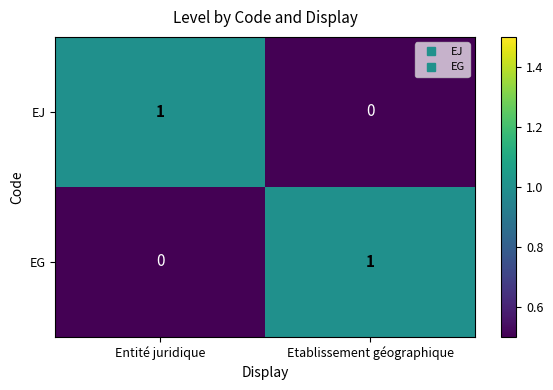

Count the number of data series in this chart.

2